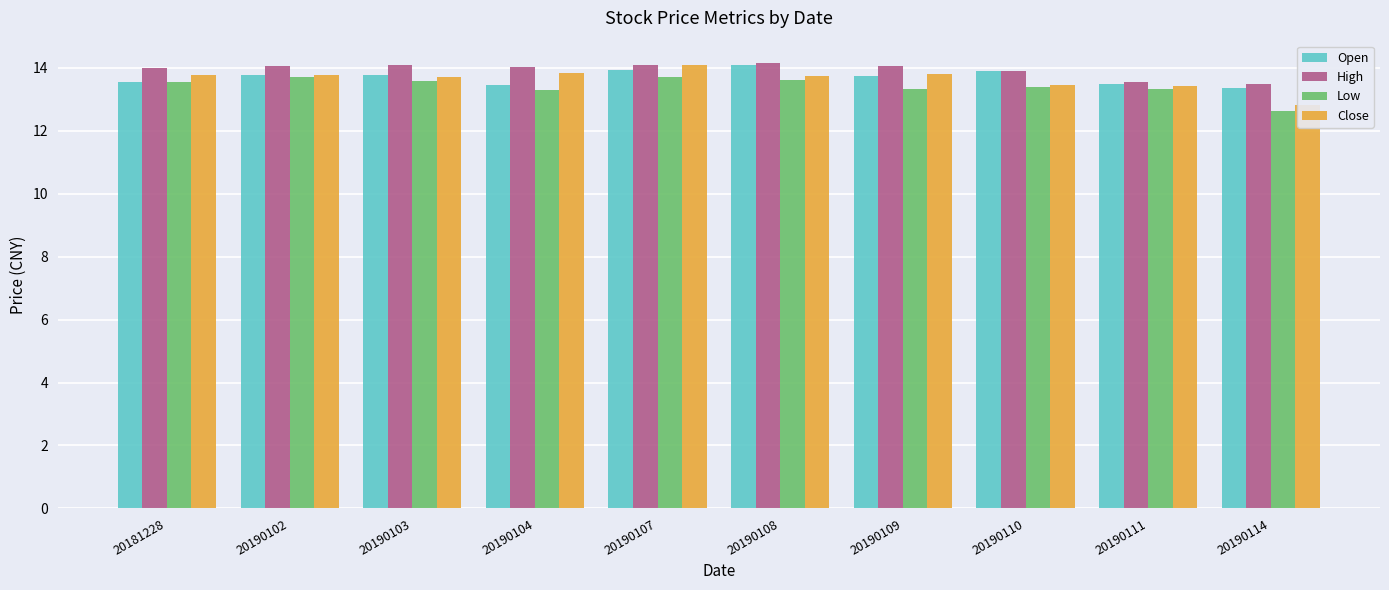

How many groups of bars are there?

10